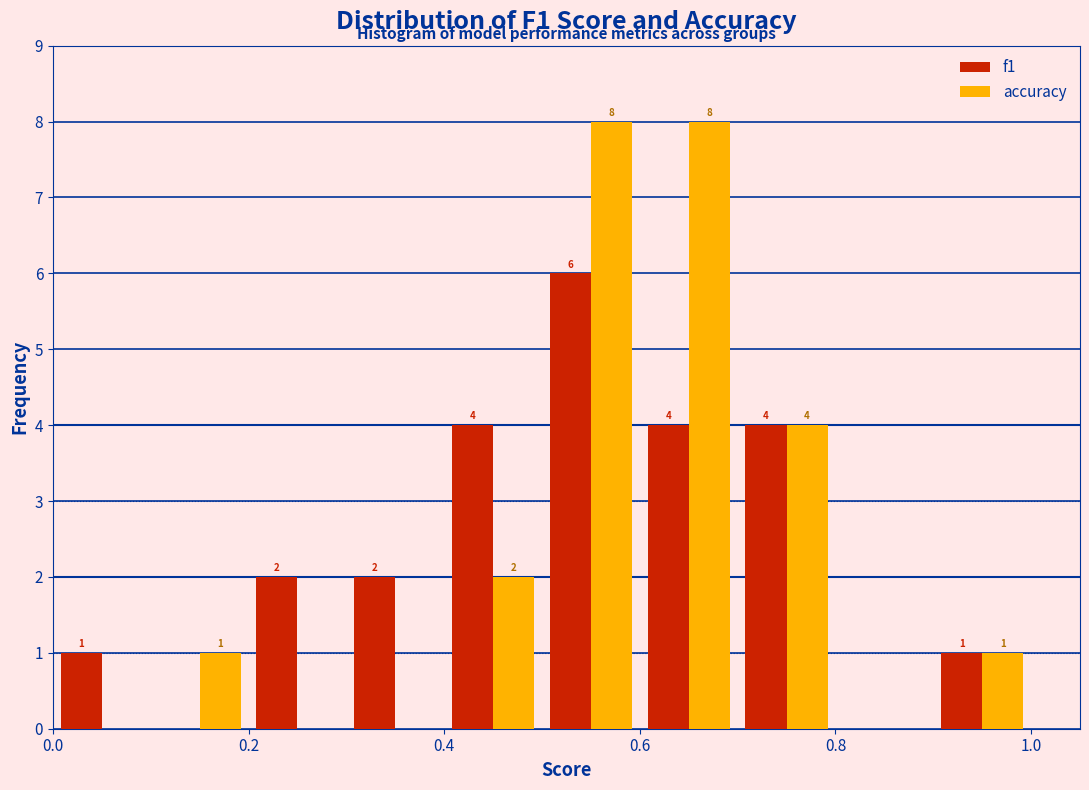

In the f1 series, which range on the x-axis has the tallest bar?

0.5 to 0.6